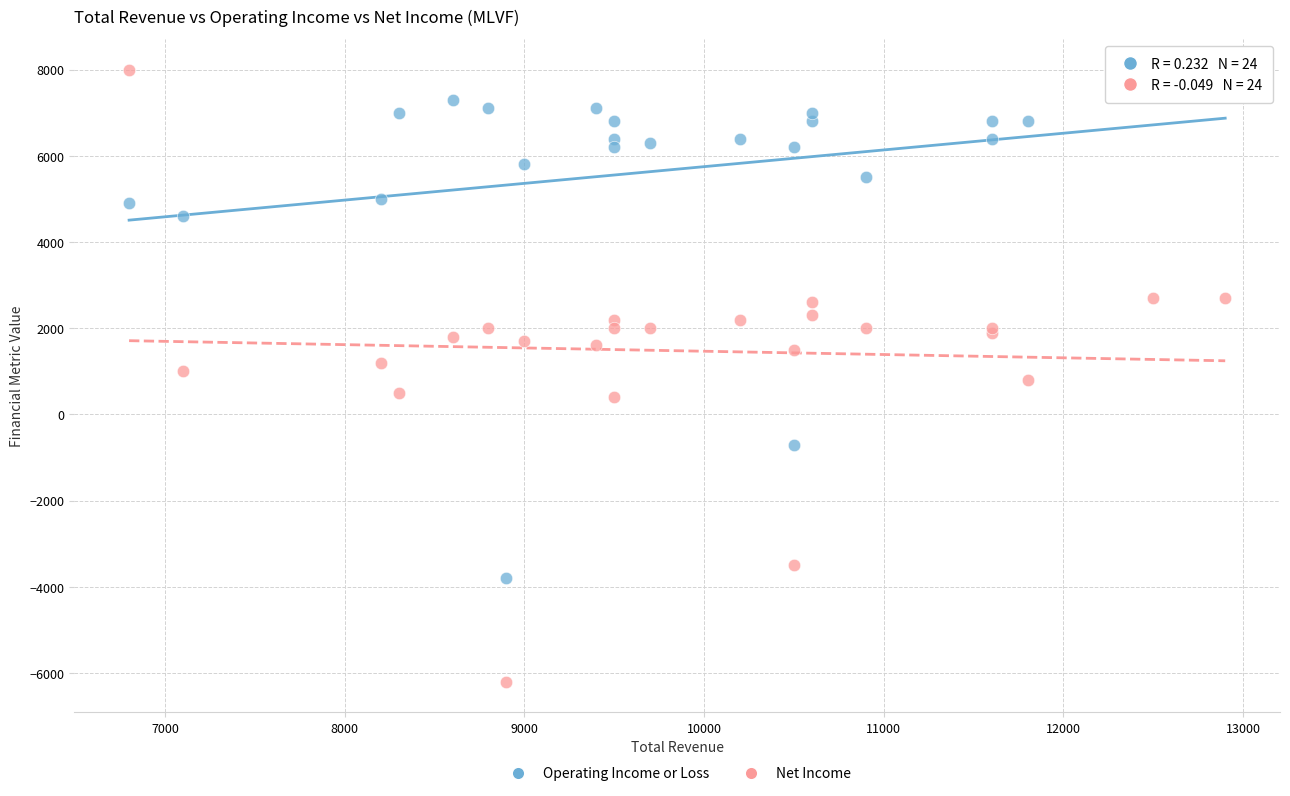

Which series reaches the minimum Y coordinate?

Net Income